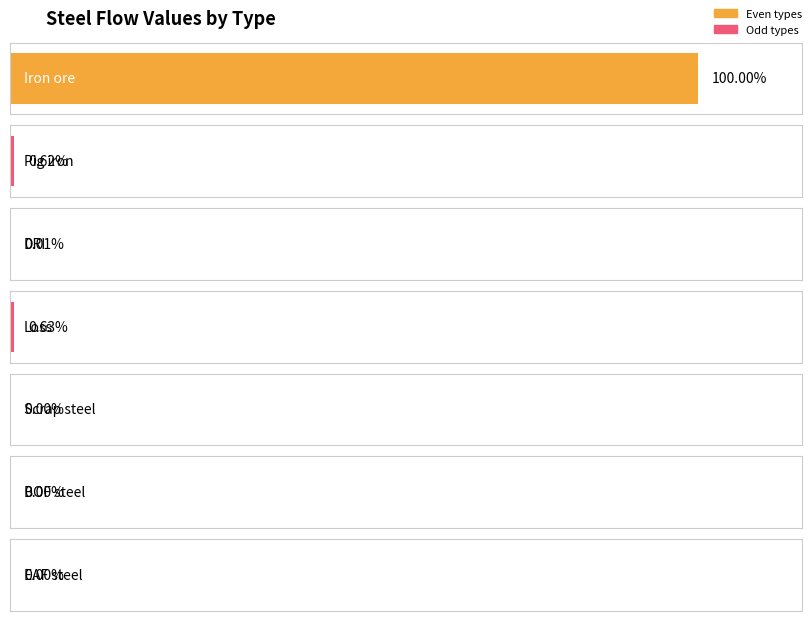

Is the value of DRI at Iron ore greater than the value of Loss at Scrap steel?

No